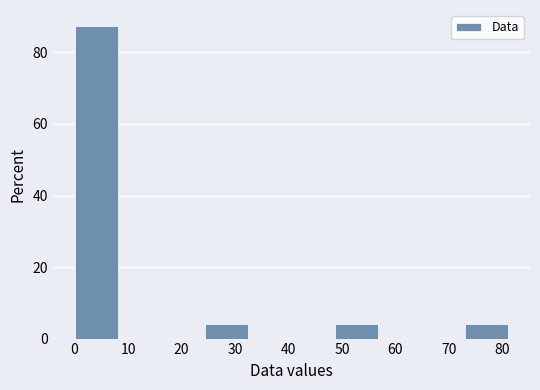

How tall is the bar that spans 73 to 81 on the x-axis? Neither the bar edges nor the heights are printed on the chart, so give them approximately, as read against the axes.

4